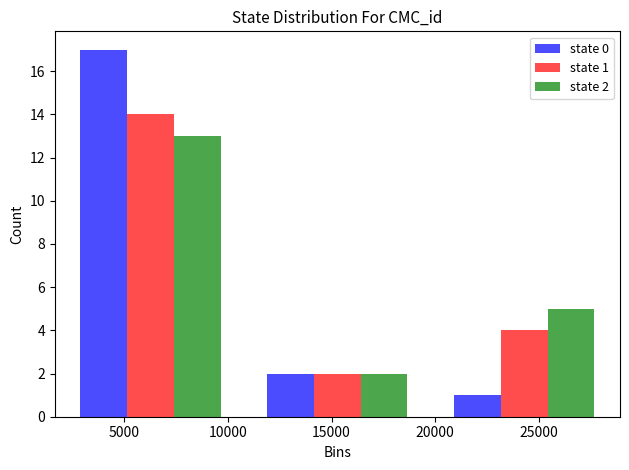

In the state 1 series, which range on the x-axis has the tallest bar?

2000 to 11000